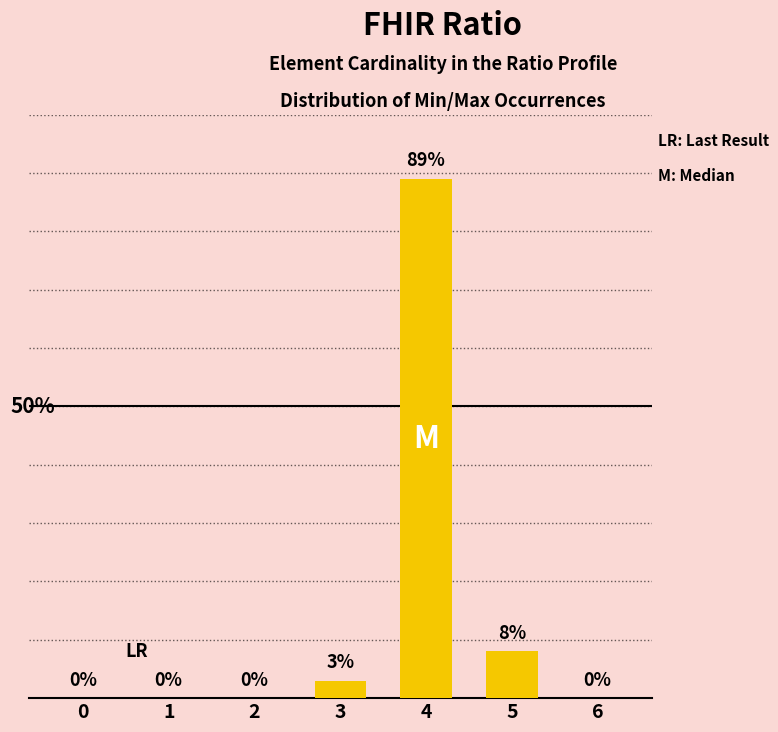

List the labels in order of value, largest first.

4, 5, 3, 0, 1, 2, 6